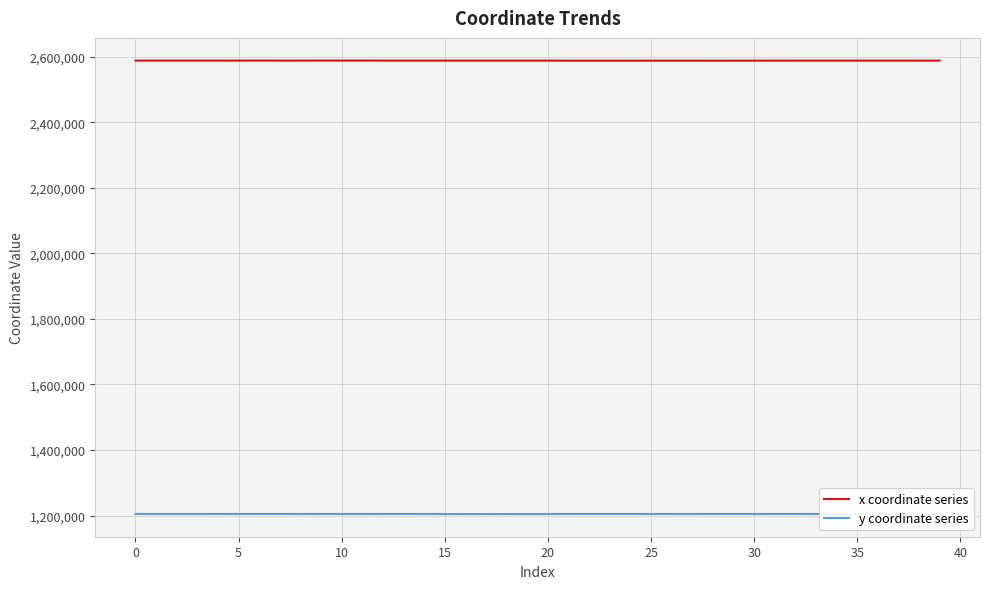

Is this an area chart (filled region under the line)?

No